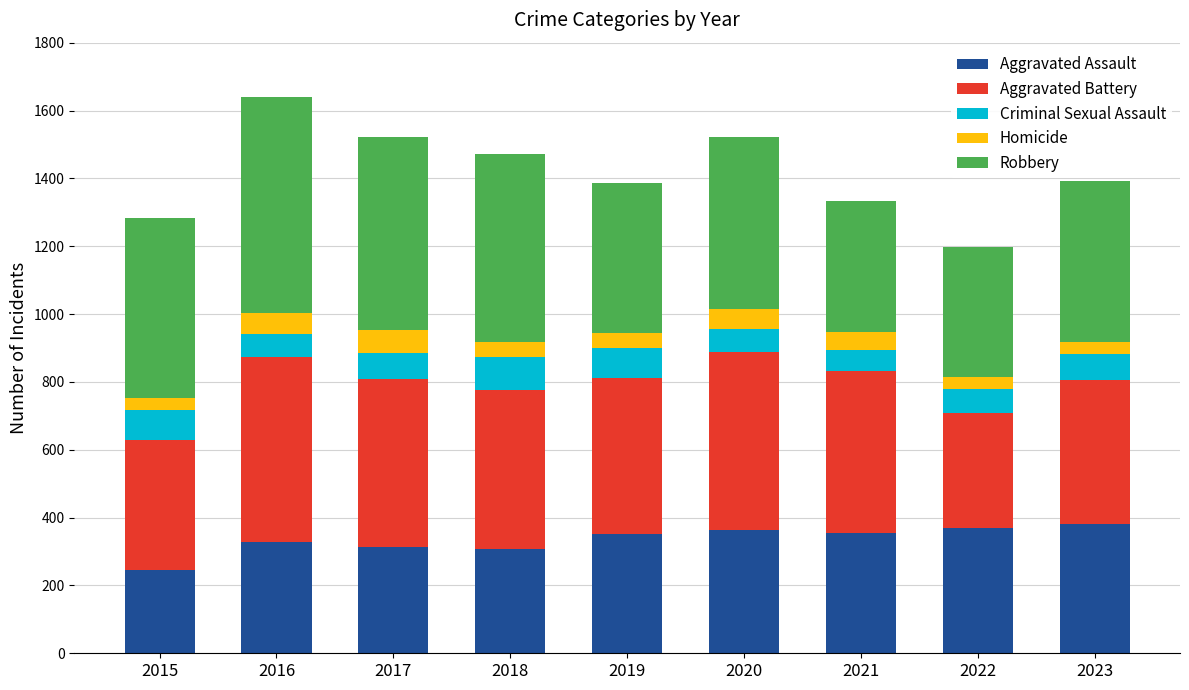

What is the total value across all series at 2020?

1523